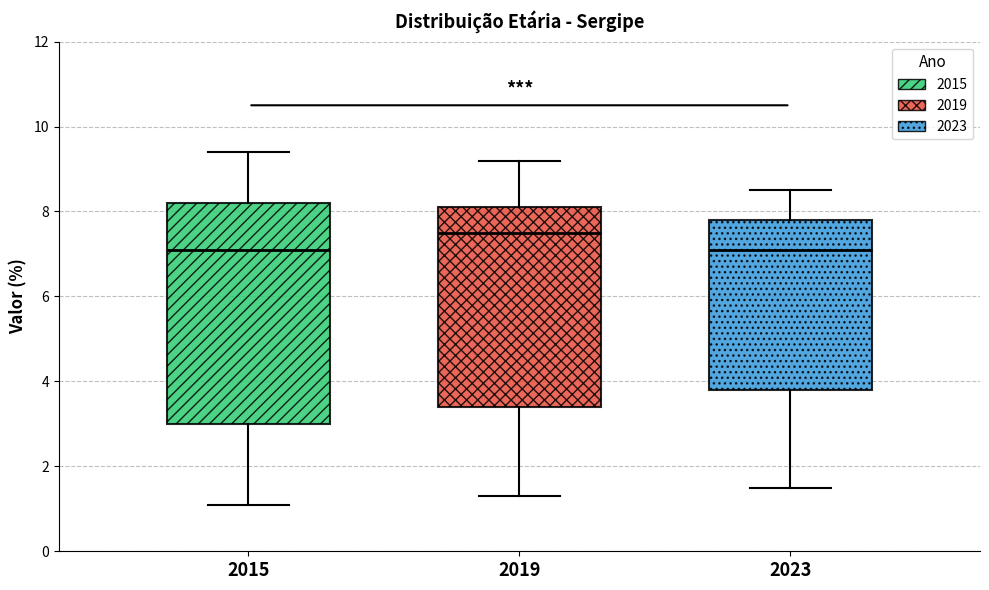

Comparing the boxes themselves (not the whiskers), which one is the tallest?

2015